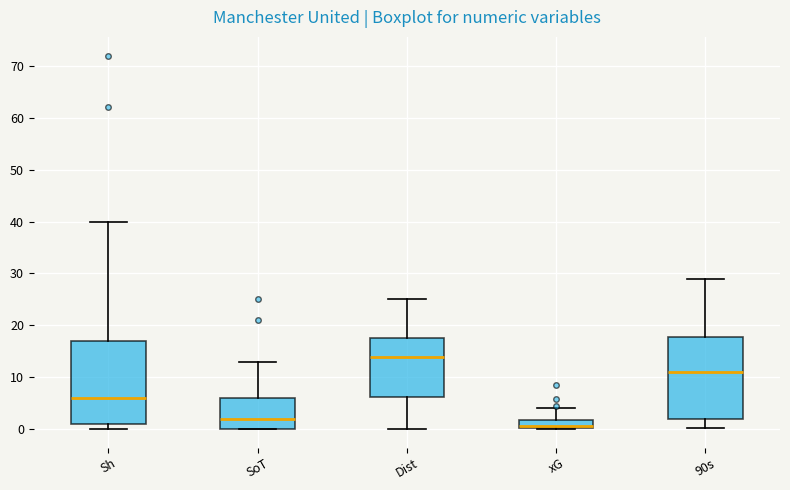

Reading left to right, transcribe this box plot: for each box, give where its median line is, the range the box spans, and where its two whiskers end, as read against the y-axis. The values are not printed on the chart, so give them approximately, as read against the axis.

Sh: median 6, box 1 to 17, whiskers 0 to 40
SoT: median 2, box 0 to 6, whiskers 0 to 13
Dist: median 14, box 6 to 18, whiskers 0 to 25
xG: median 1, box 0 to 2, whiskers 0 to 4
90s: median 11, box 2 to 18, whiskers 0 to 29